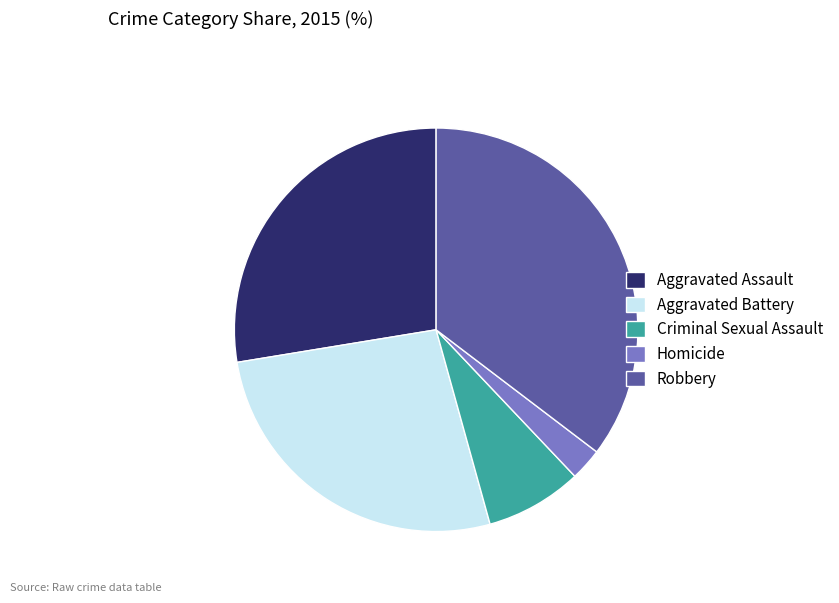

Is the sum of Criminal Sexual Assault and Aggravated Battery greater than half?

No